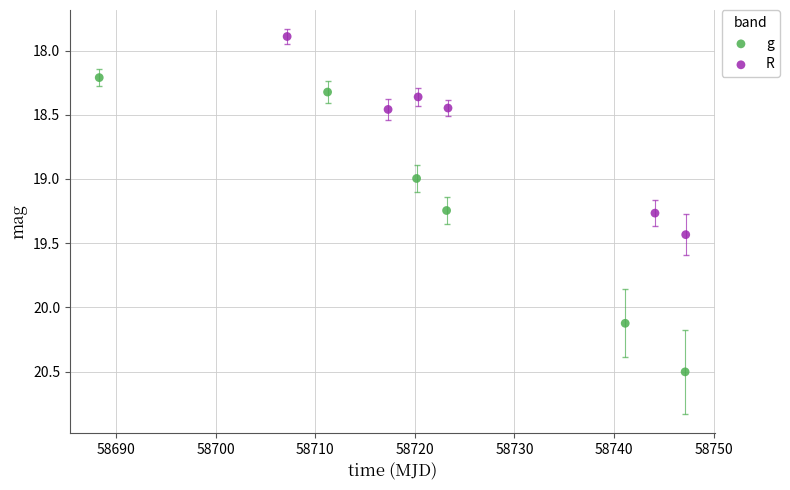

Which series contains the highest Y value?

g